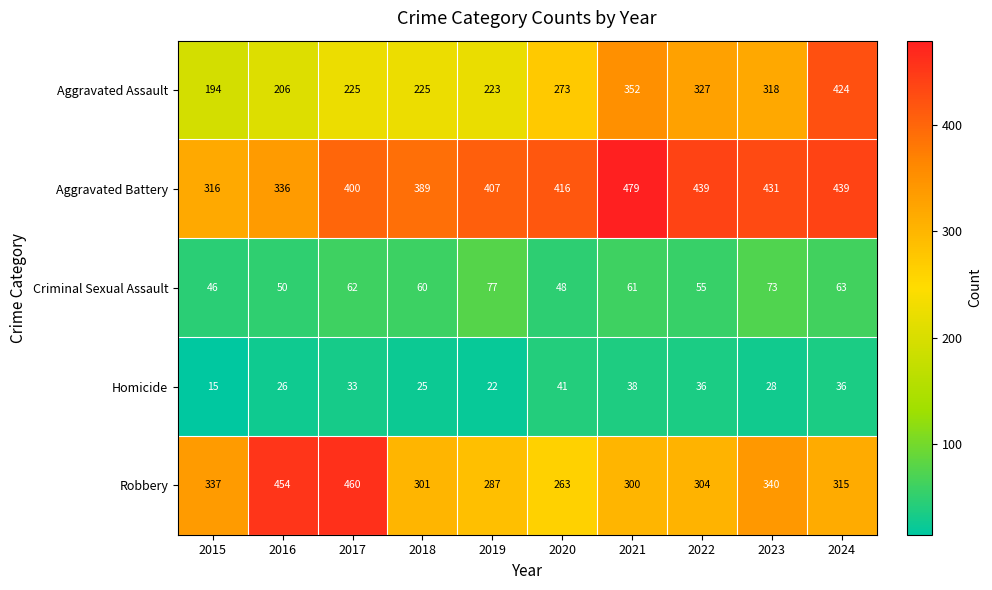

What is the difference between the highest and lowest values at 2023?

403